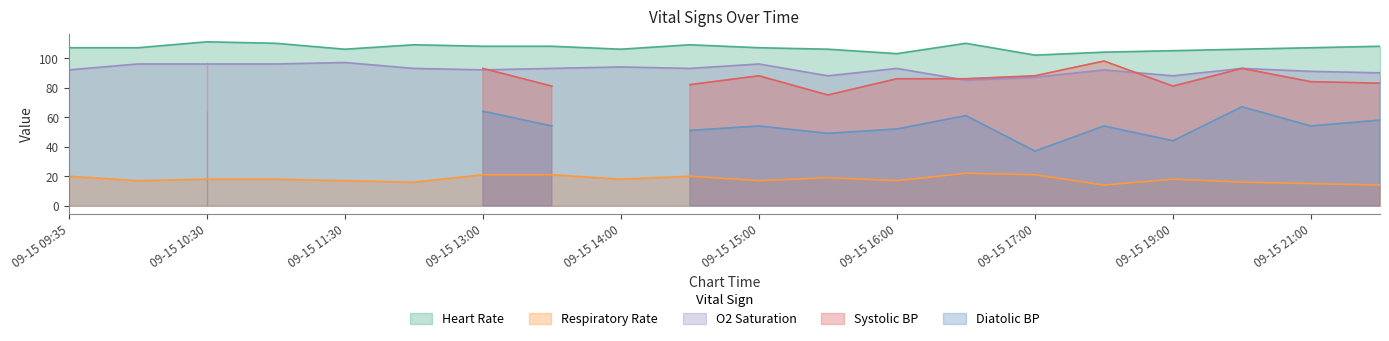

The Heart Rate series shows 106 at 09-15 14:00. True or false?

True